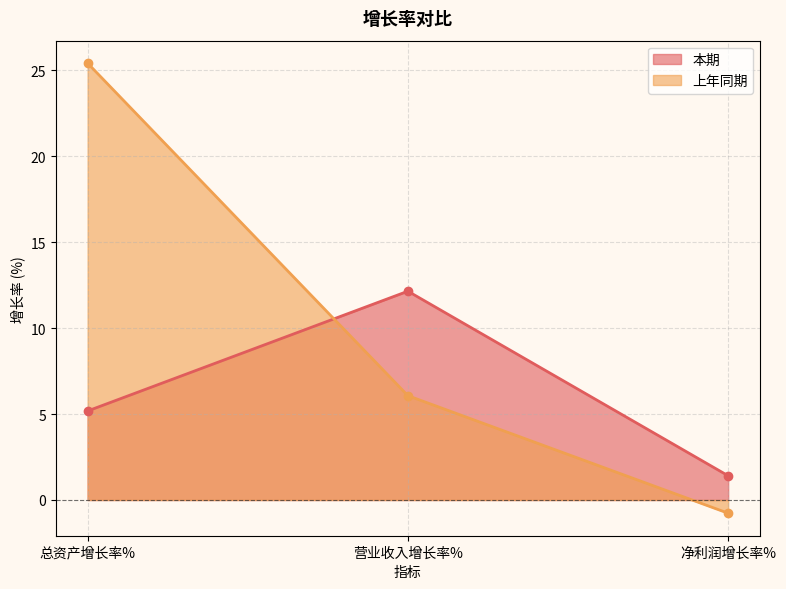

Reading left to right, transcribe all the data shown in this chart.

本期: 5.2	12.2	1.4
上年同期: 25.4	6.1	-0.8